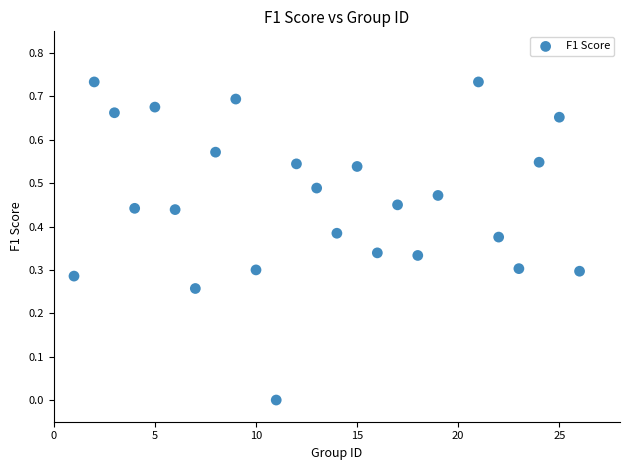

How many points are shown in the scatter plot?

25